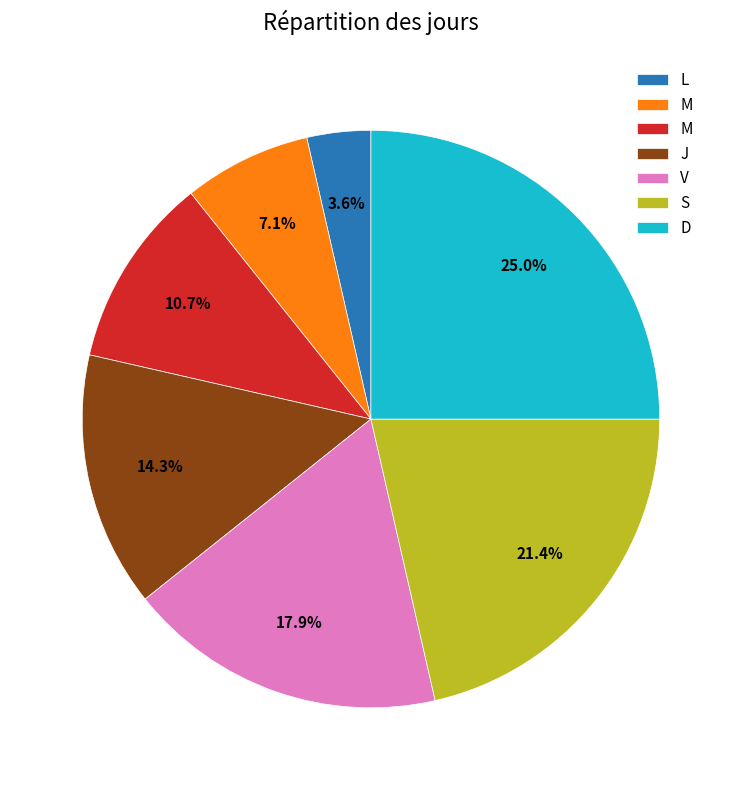

Count the number of slices in the pie.

7